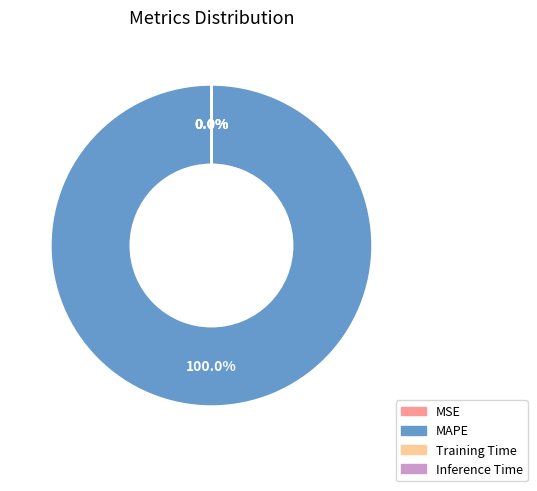

Which category has the biggest portion of the pie?

MAPE